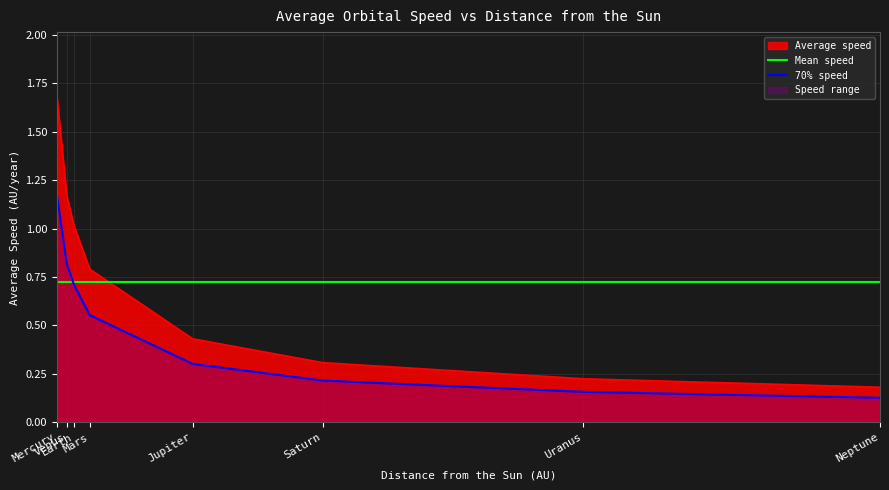

What is the label of the 2nd point from the right?

Uranus